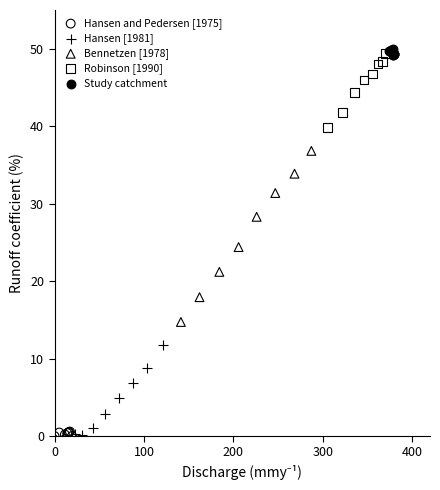

Which series has the widest spread of Y values?

Bennetzen [1978]